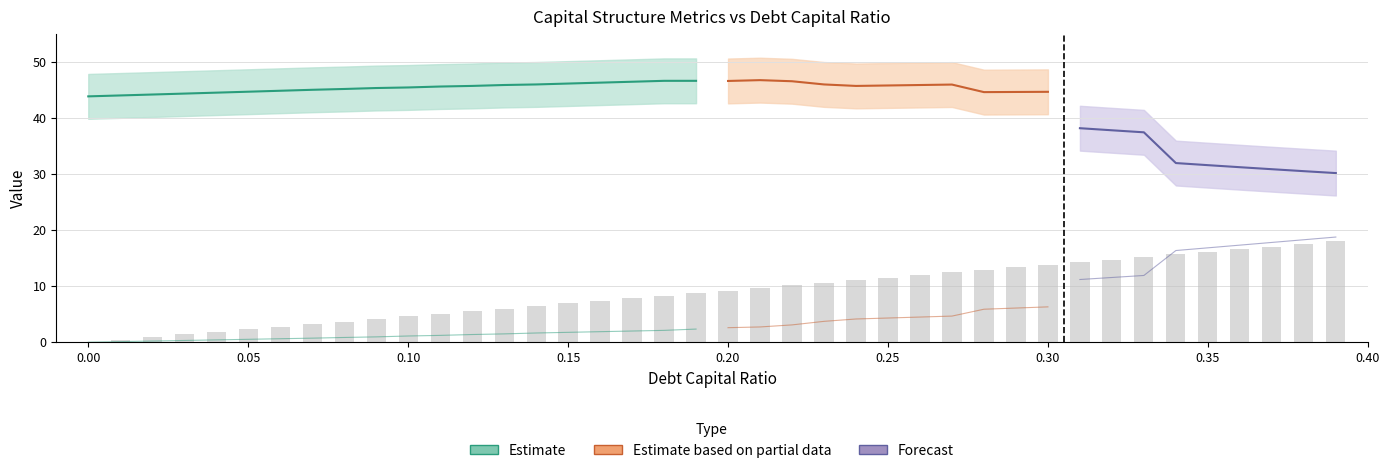

Which has a higher value, 0.08 or 0.01?

0.08